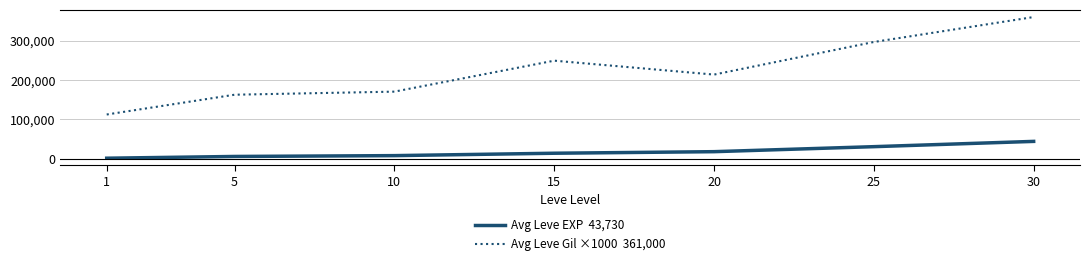

At which category is the sum across all series the highest?

30